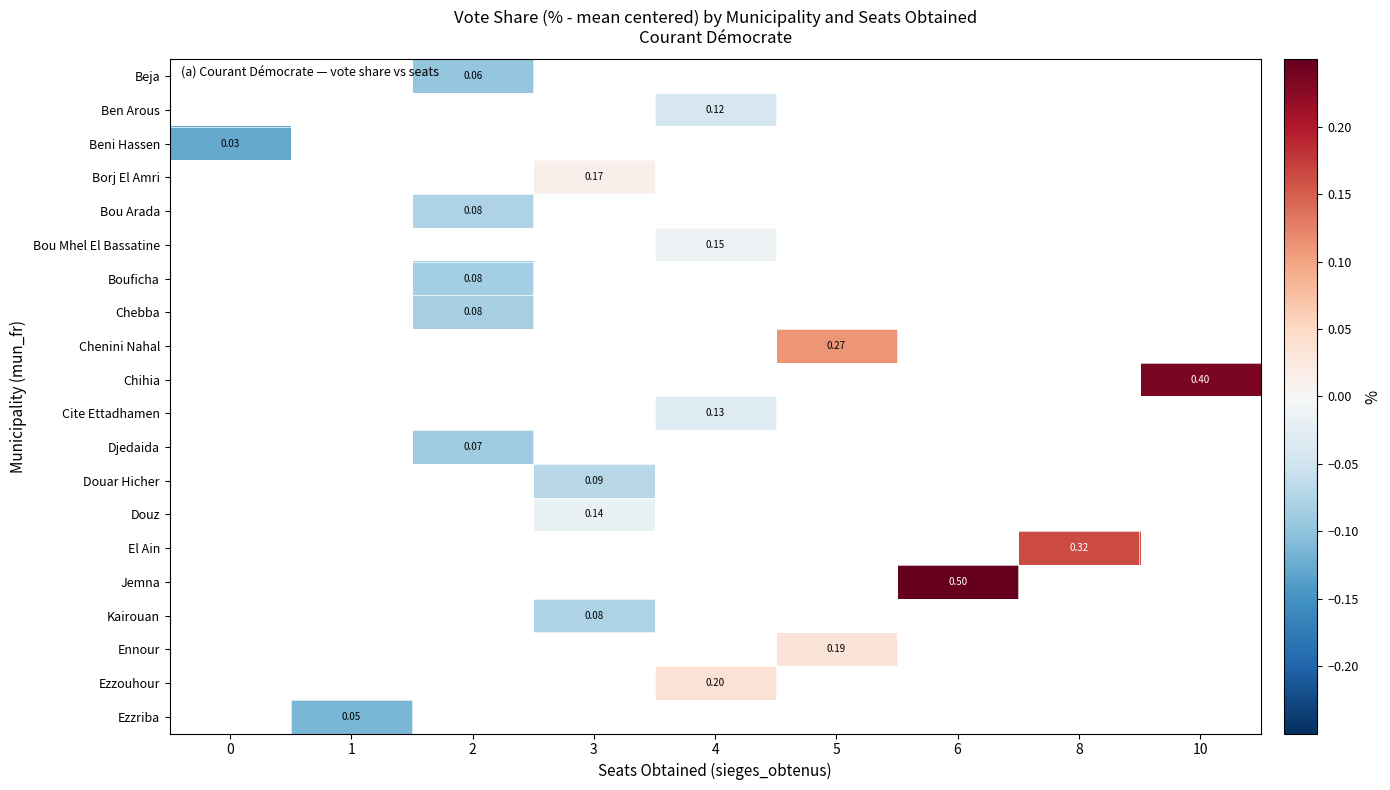

How many series are shown in this chart?

20